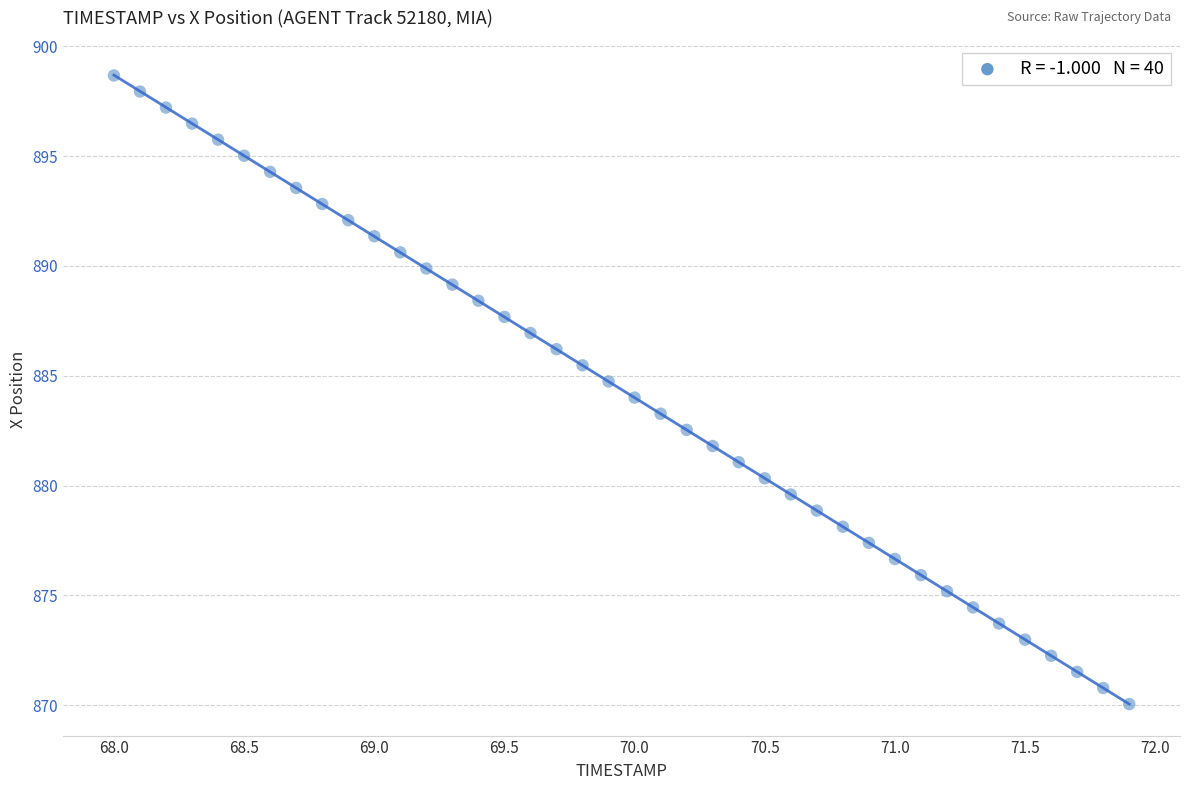

What is the range of X values (max minus min)?

3.9